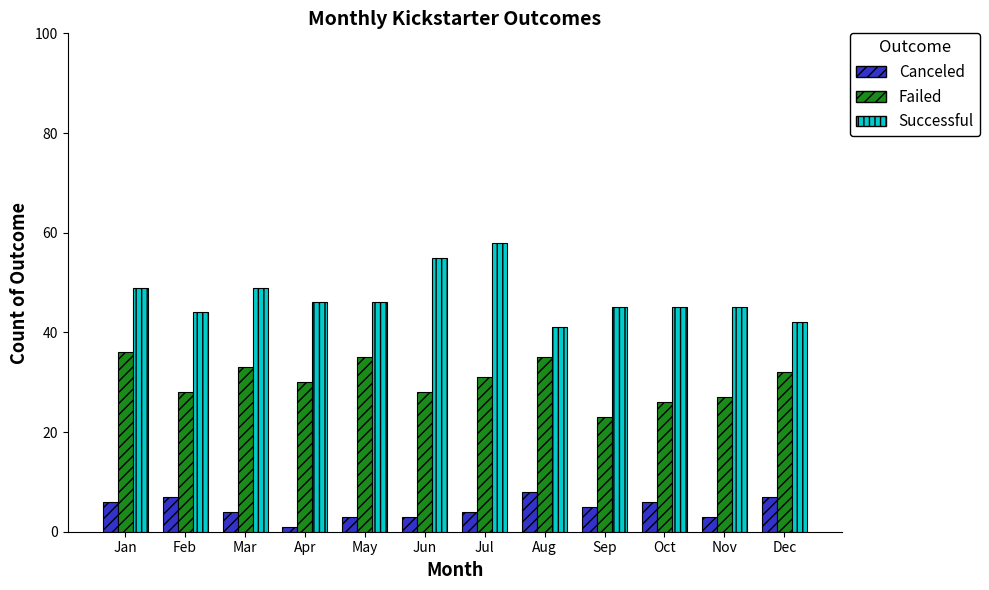

How many distinct data groups are displayed?

3